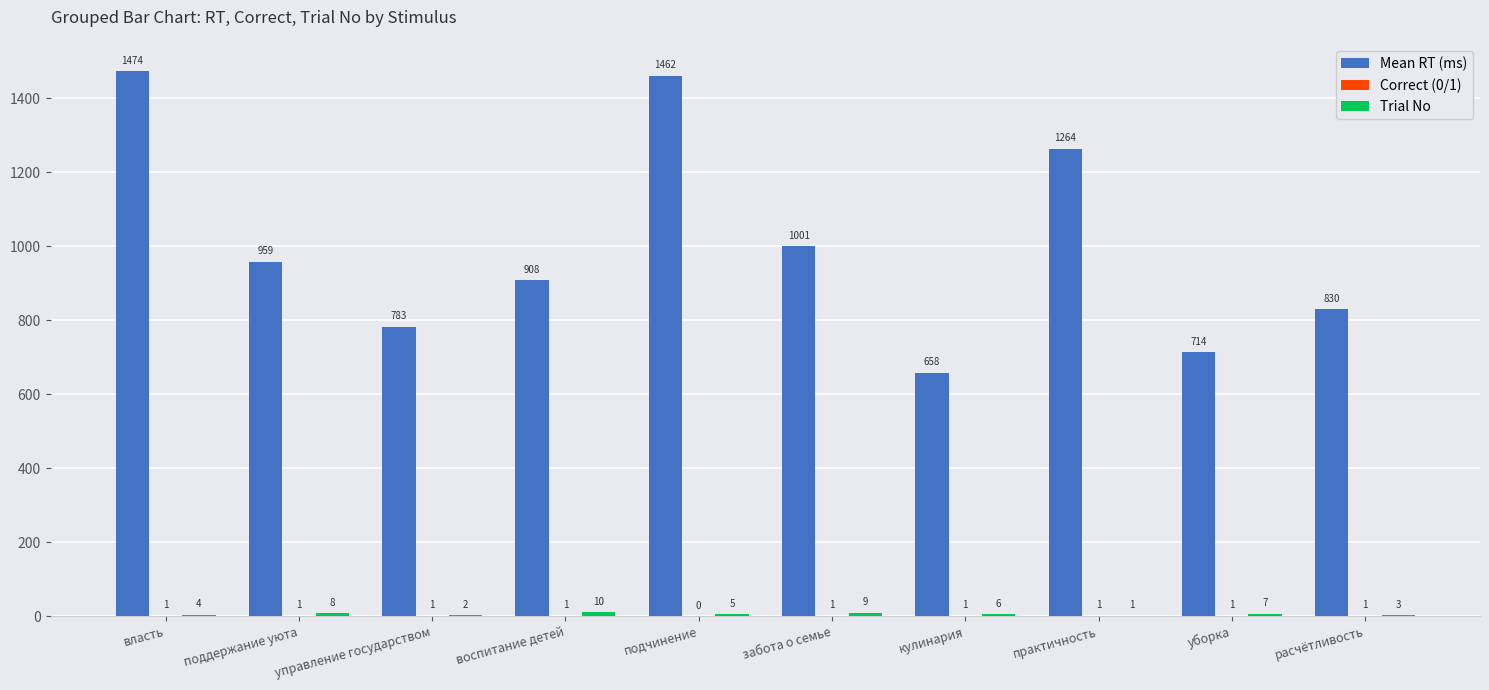

Which series has the largest total across all categories?

Mean RT (ms)